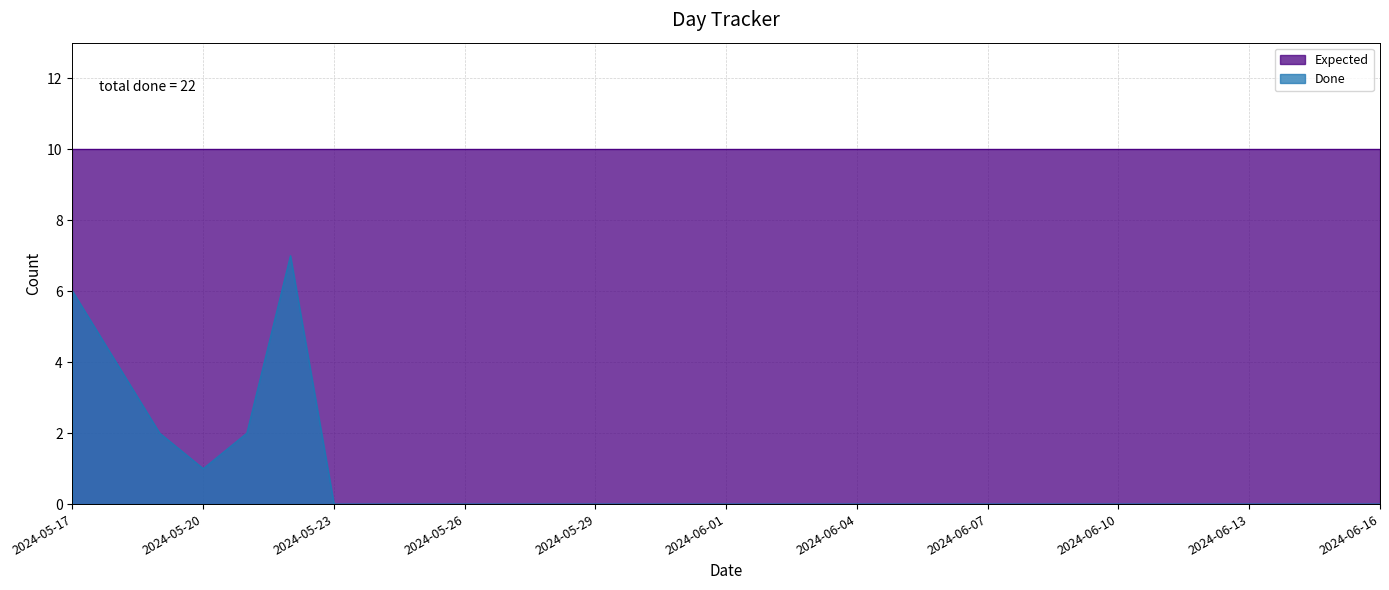

Which has a higher value, 2024-05-18 or 2024-05-23?

2024-05-18